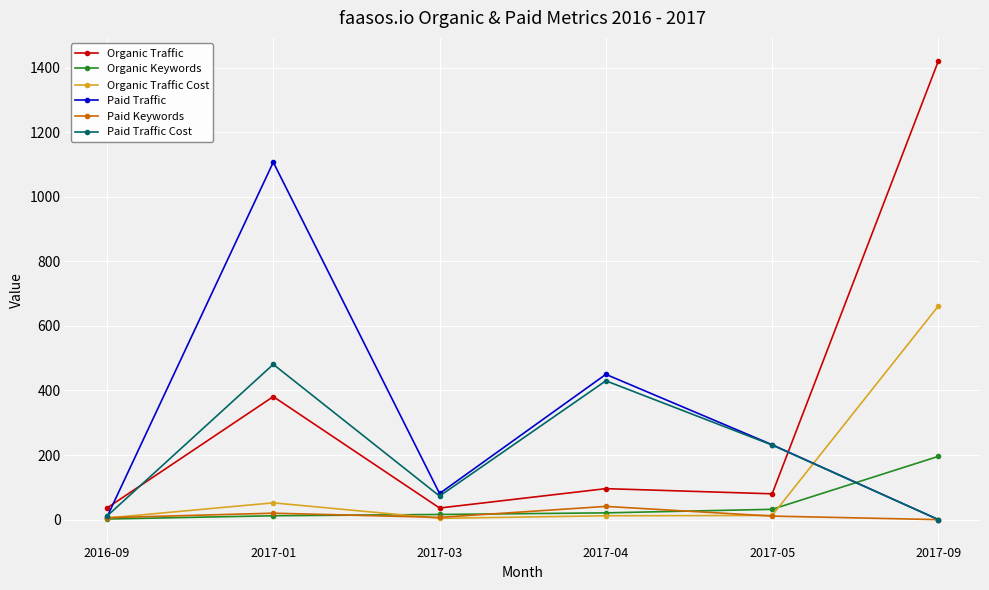

In Organic Traffic, how many points are higher than both neighbors (excluding endpoints)?

2